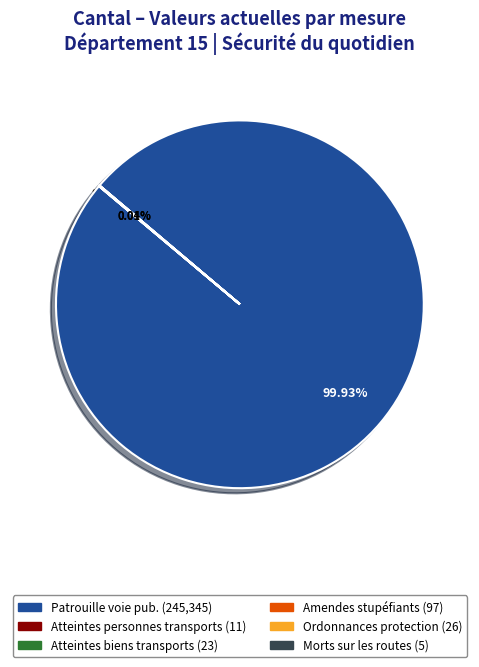

Does any single category account for the majority?

Yes